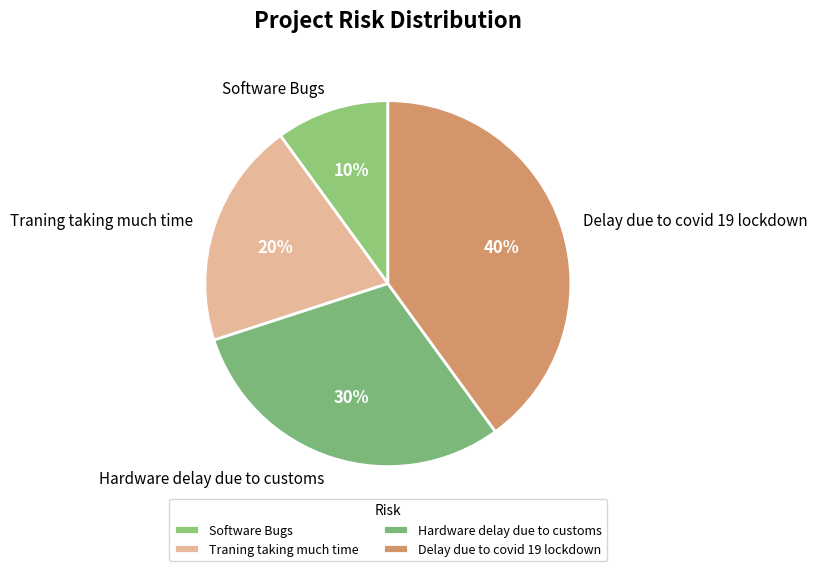

Is Hardware delay due to customs the majority of the pie?

No